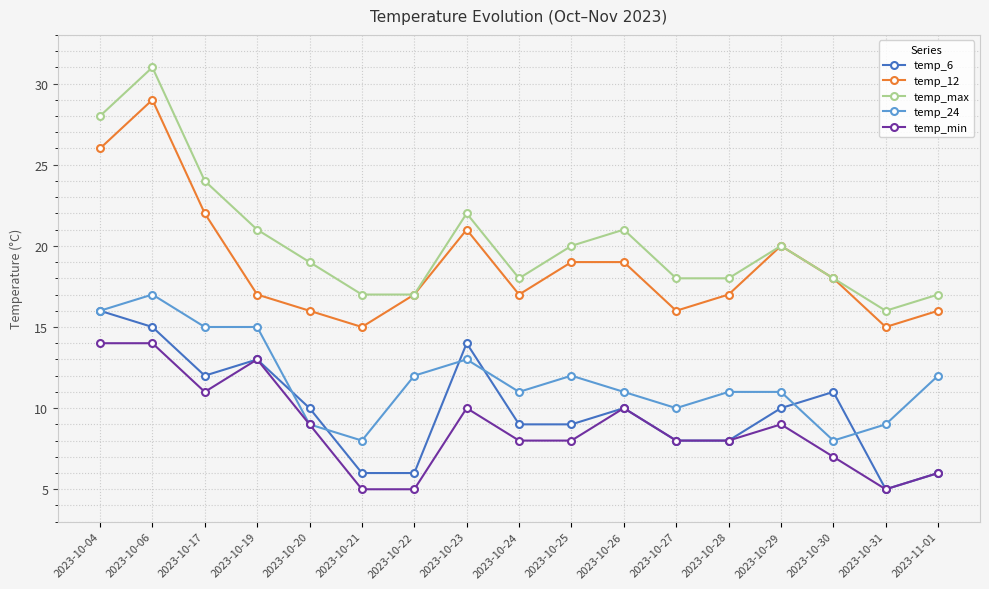

Between 2023-10-06 and 2023-10-23, which series saw the biggest shift?

temp_max